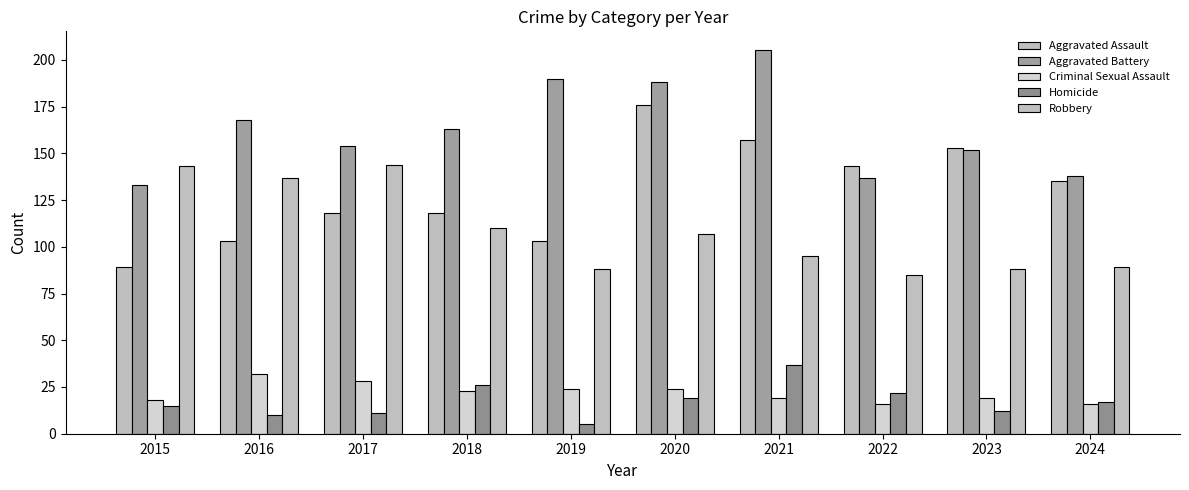

The Homicide series shows 1 at 2019. True or false?

False